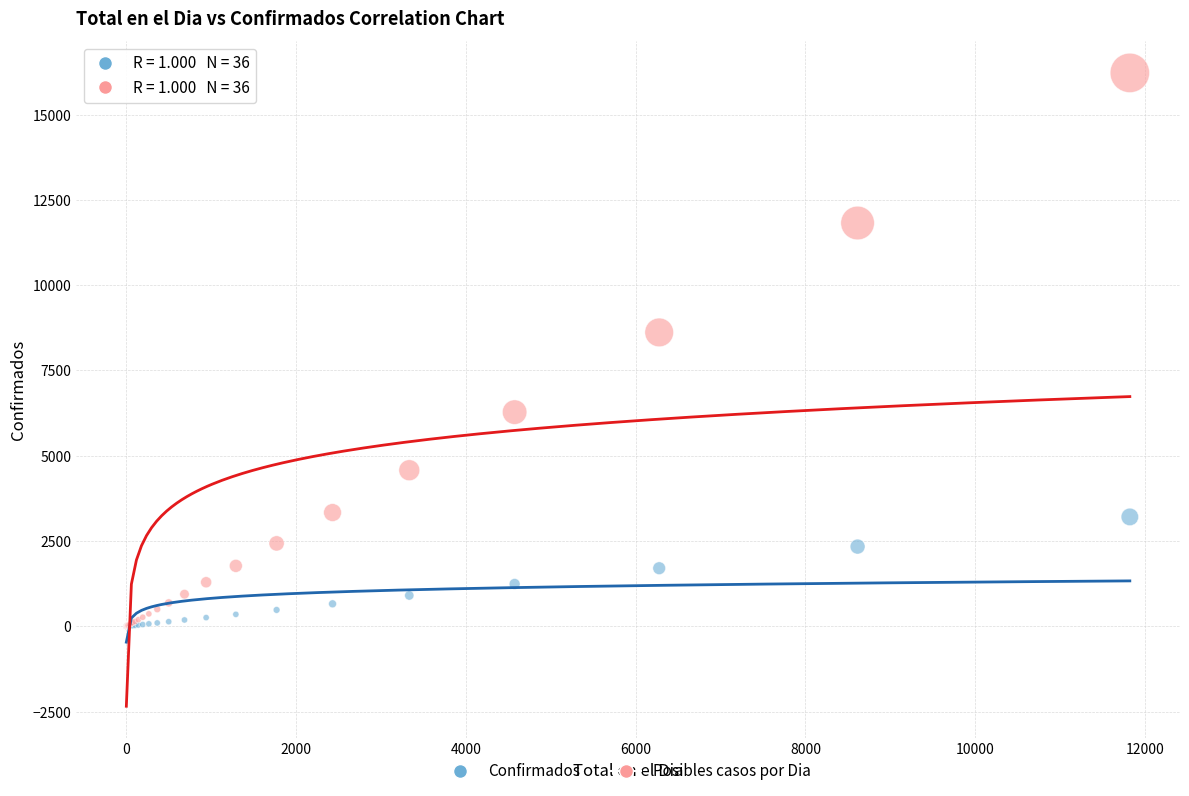

In the Posibles casos por Dia series, what Y value is closest to 8112?

8615.7